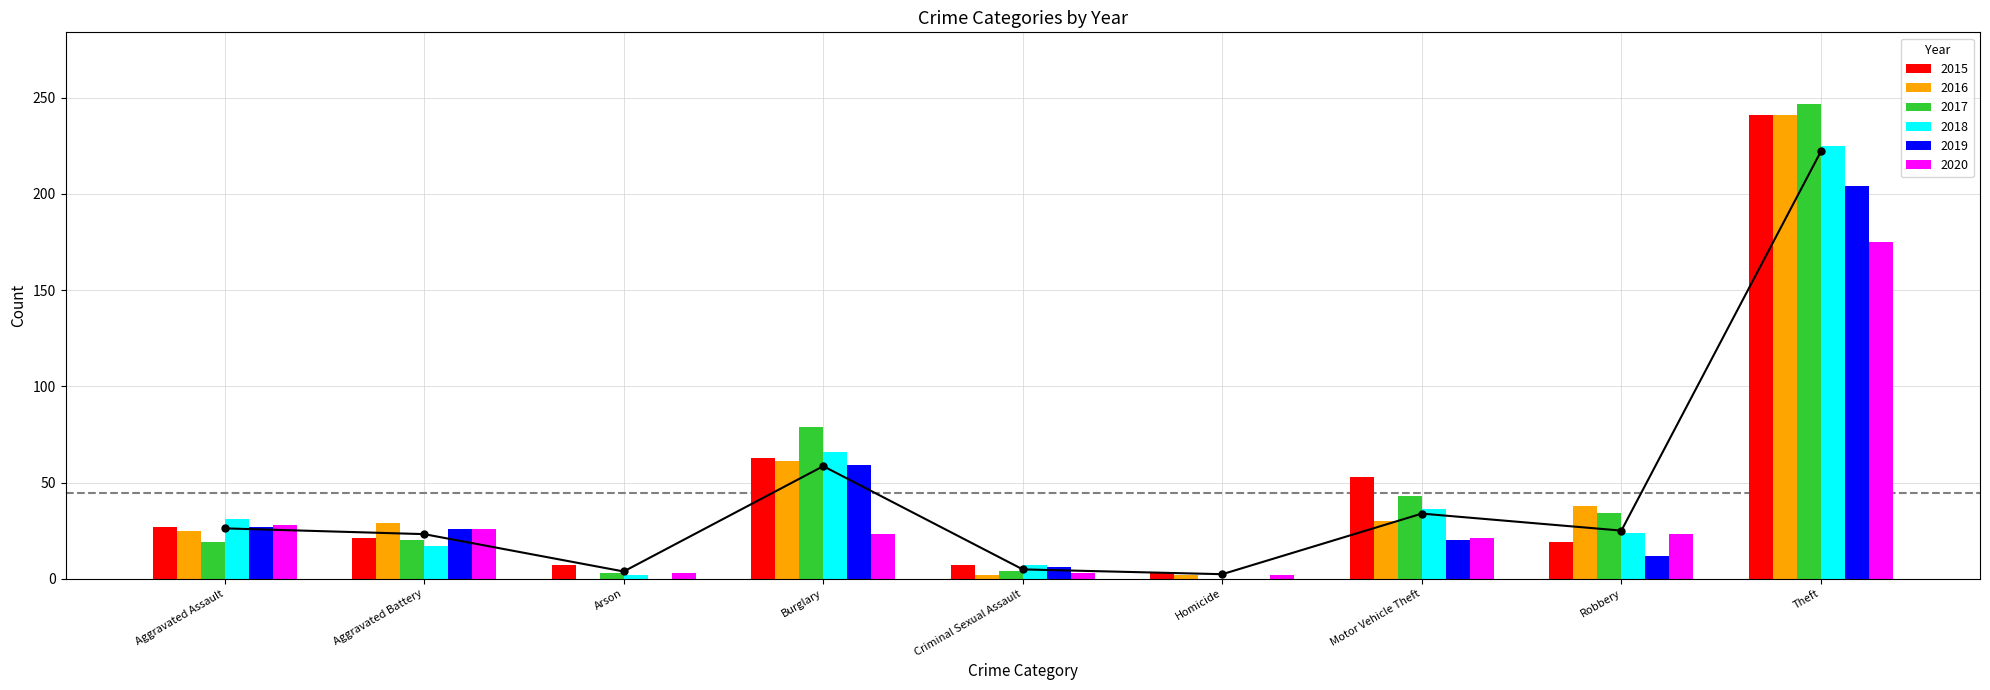

How many positive values does the 2019 series have?

7